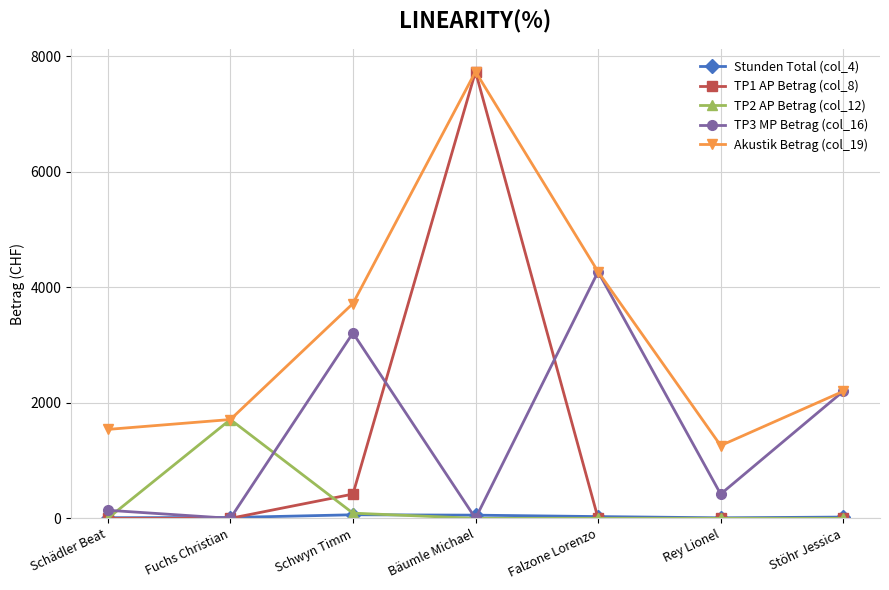

How many interior local valleys does the Akustik Betrag (col_19) series have?

1